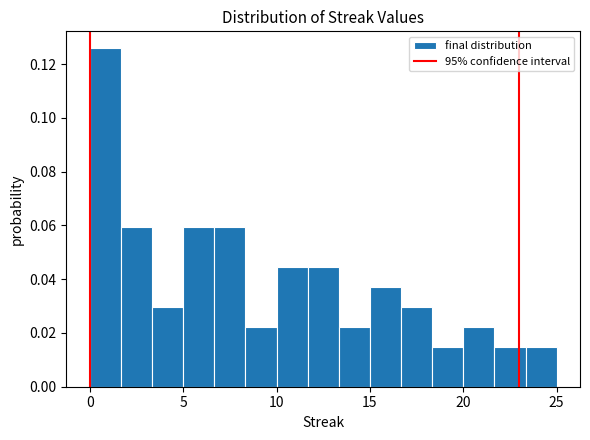

Read against the x-axis, roughly where is the centre of the tallest bar?

1.0